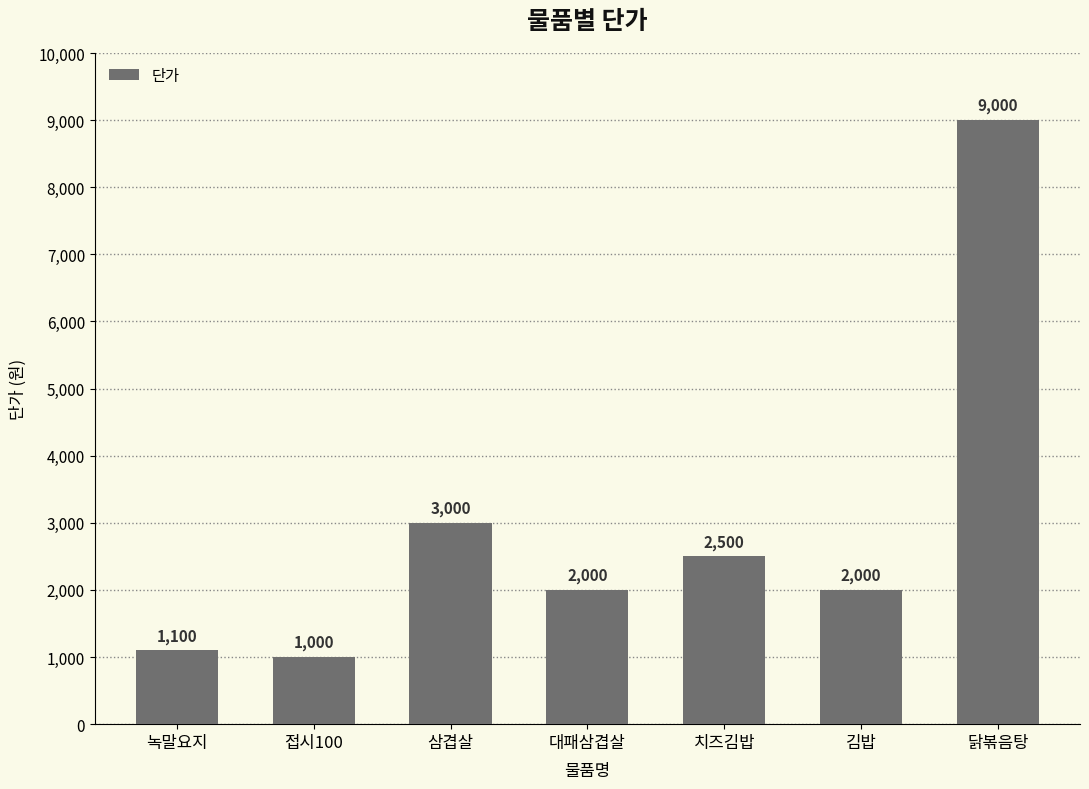

Reading left to right, what are all the values shown in this chart?

녹말요지=1100	접시100=1000	삼겹살=3000	대패삼겹살=2000	치즈김밥=2500	김밥=2000	닭볶음탕=9000